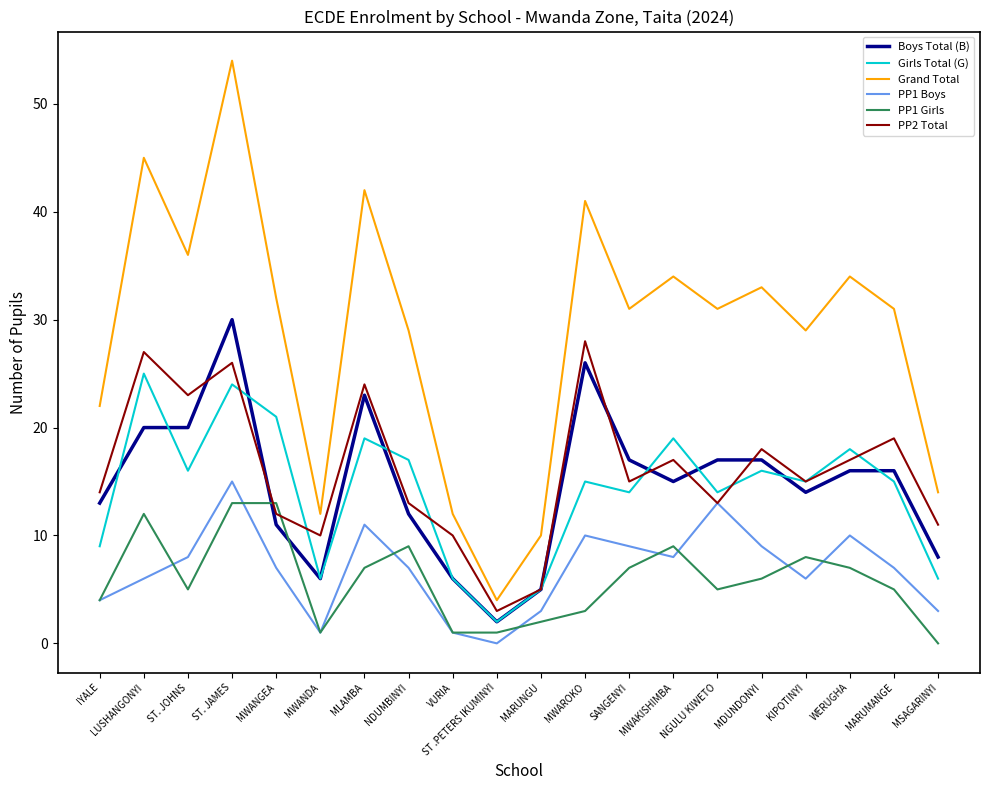

Reading left to right, transcribe all the data shown in this chart.

Boys Total (B): 13	20	20	30	11	6	23	12	6	2	5	26	17	15	17	17	14	16	16	8
Girls Total (G): 9	25	16	24	21	6	19	17	6	2	5	15	14	19	14	16	15	18	15	6
Grand Total: 22	45	36	54	32	12	42	29	12	4	10	41	31	34	31	33	29	34	31	14
PP1 Boys: 4	6	8	15	7	1	11	7	1	0	3	10	9	8	13	9	6	10	7	3
PP1 Girls: 4	12	5	13	13	1	7	9	1	1	2	3	7	9	5	6	8	7	5	0
PP2 Total: 14	27	23	26	12	10	24	13	10	3	5	28	15	17	13	18	15	17	19	11